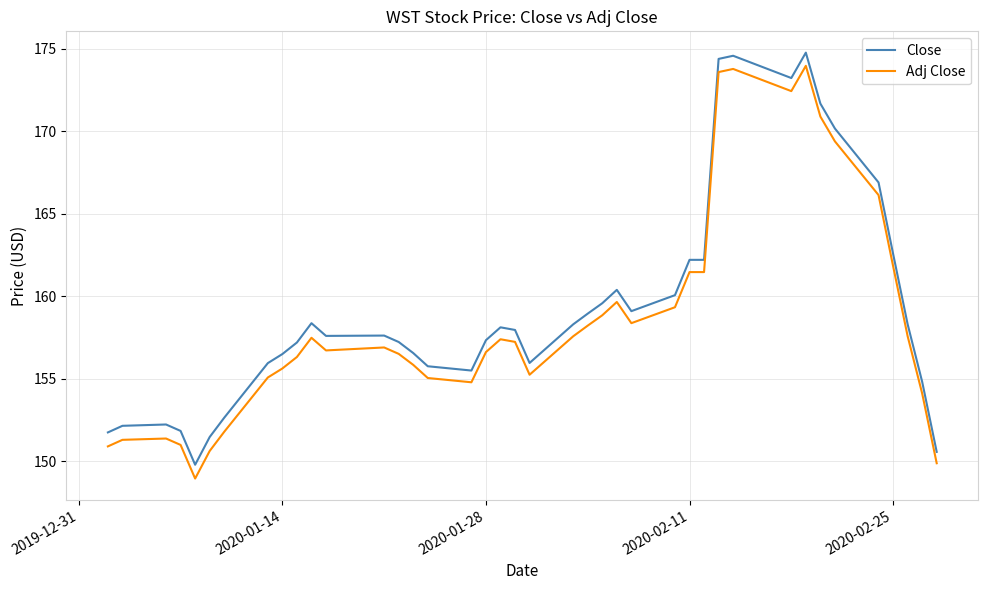

True or false: Close and Adj Close intersect in this chart.

False